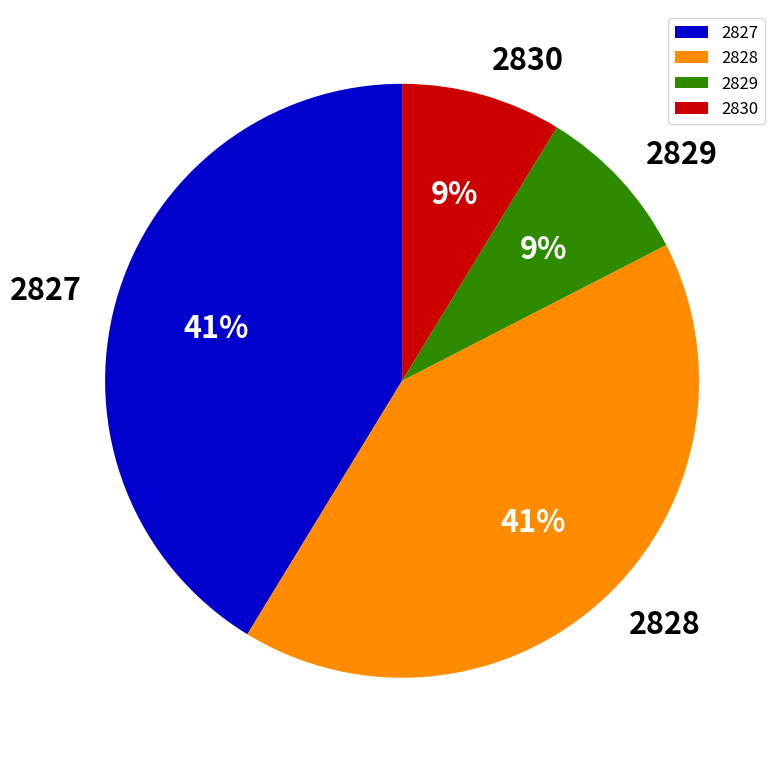

Is there a majority slice in this chart?

No